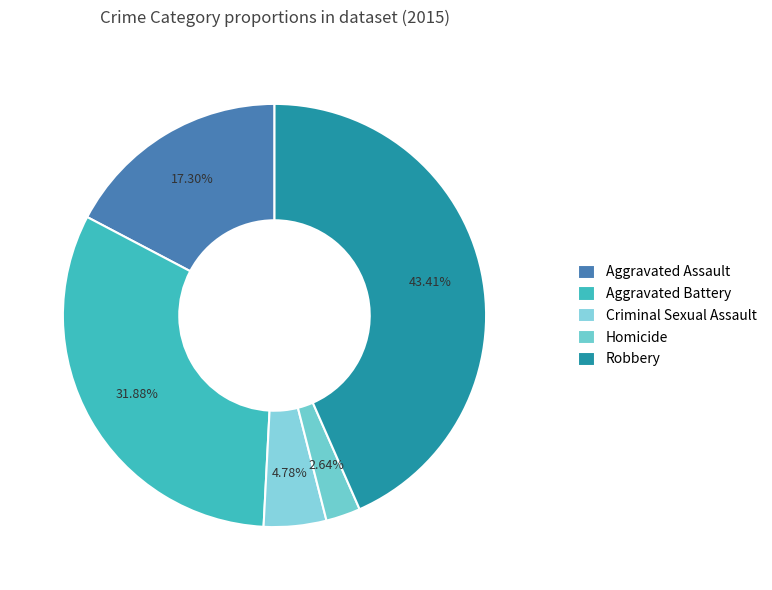

Rank the categories by value from highest to lowest.

Robbery, Aggravated Battery, Aggravated Assault, Criminal Sexual Assault, Homicide